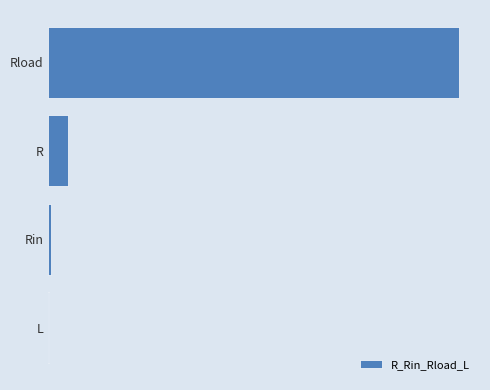

Are the bars grouped side by side (vs. stacked)?

No